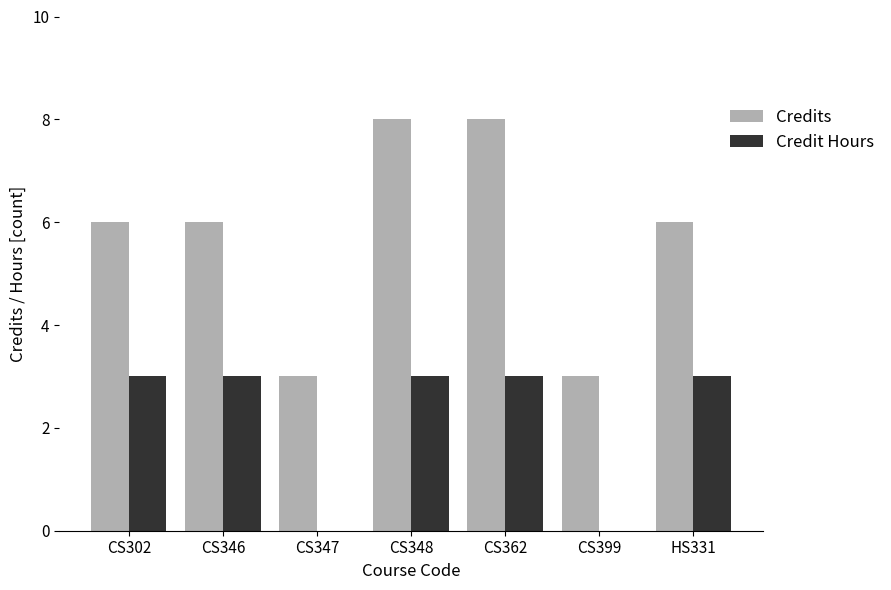

What is the total value across all series at CS348?

11